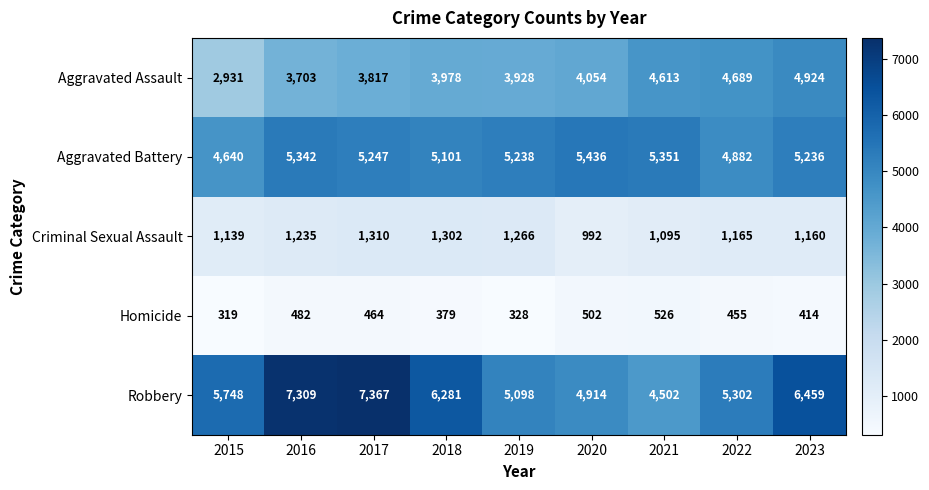

What is the maximum value shown in the chart?

7367